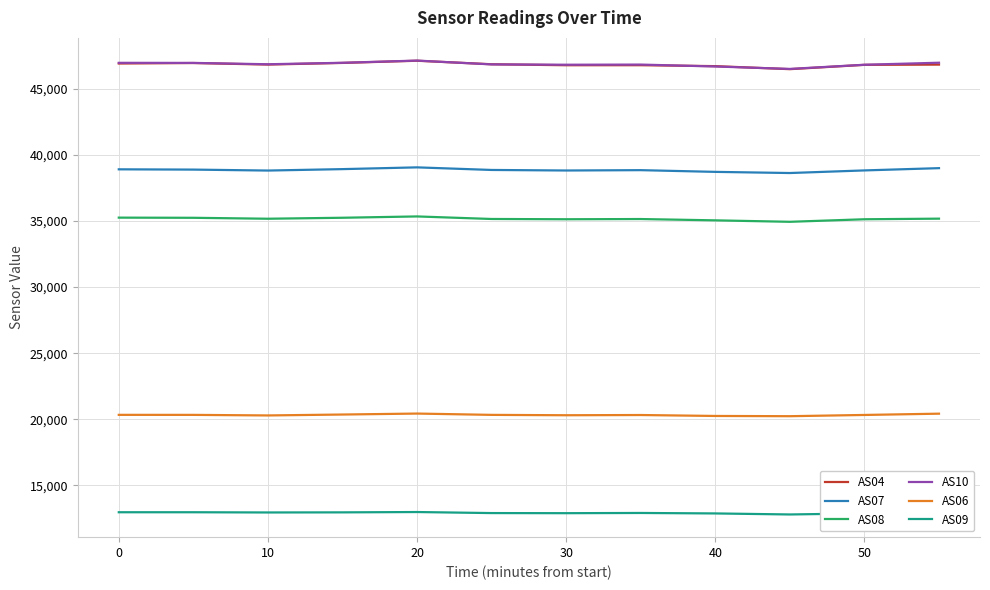

What is the lowest value of the AS08 series?

34936